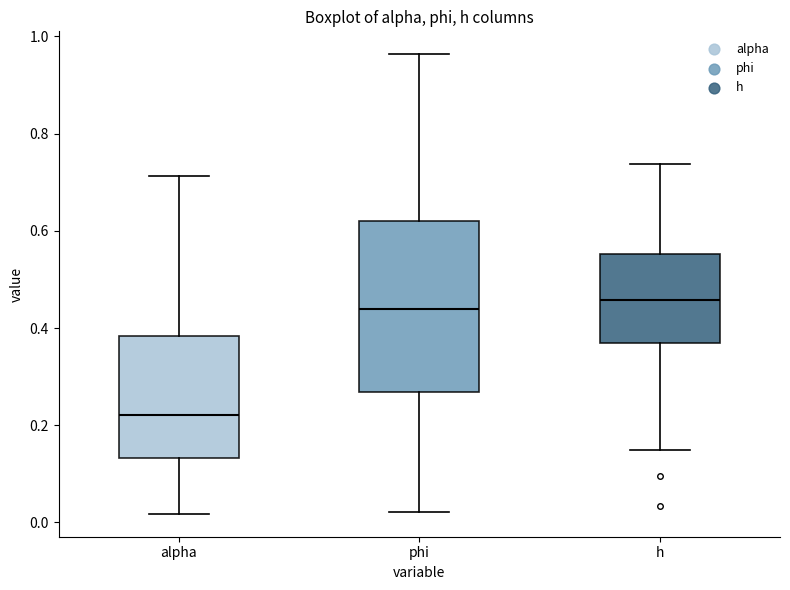

Which box is the tallest, from its lower edge to its upper edge?

phi